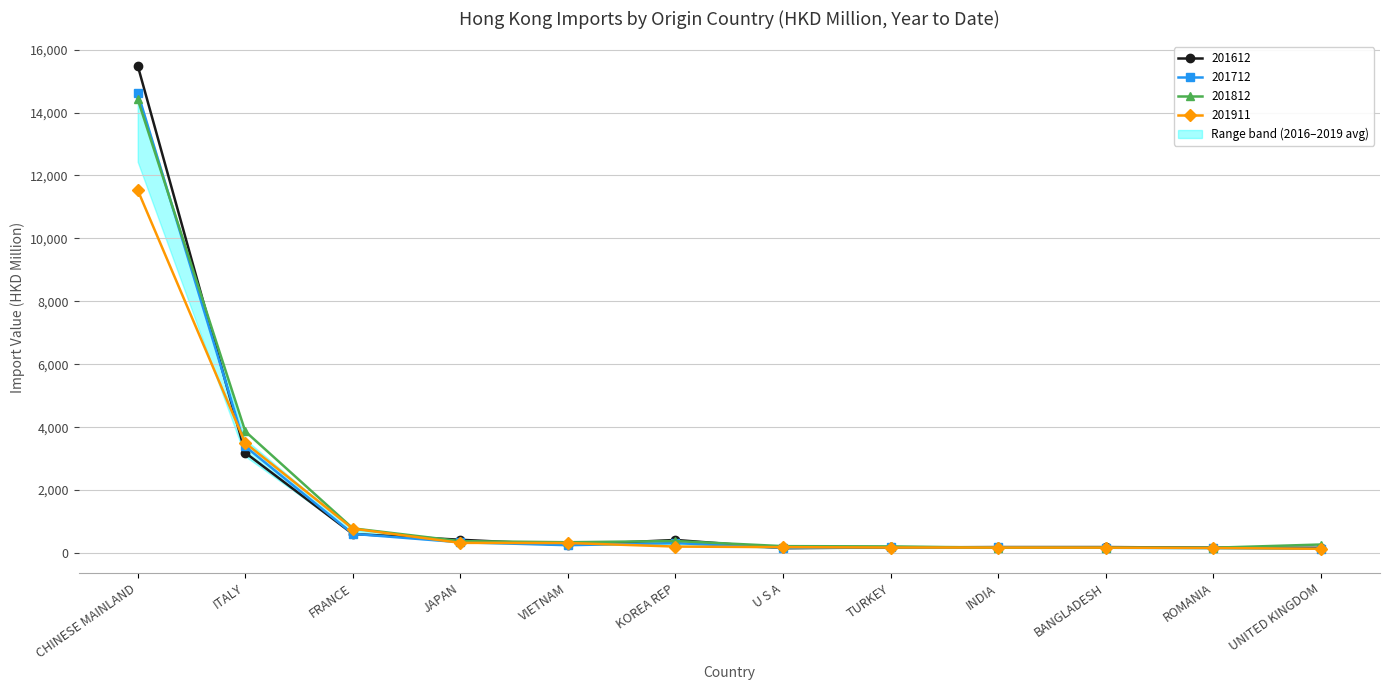

True or false: 201812 has more than 0 interior local peaks.

True